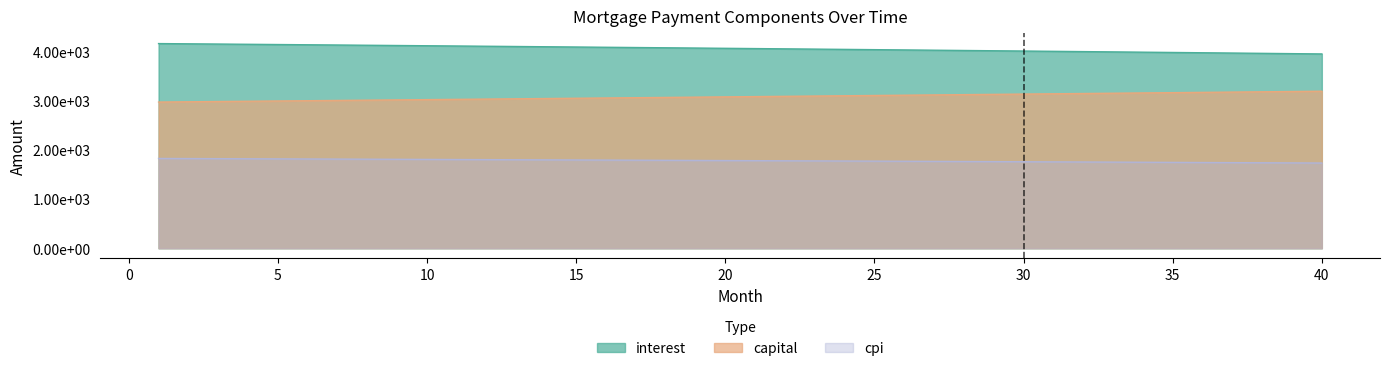

What is the value of the capital point at the 11th from the left?

3036.8